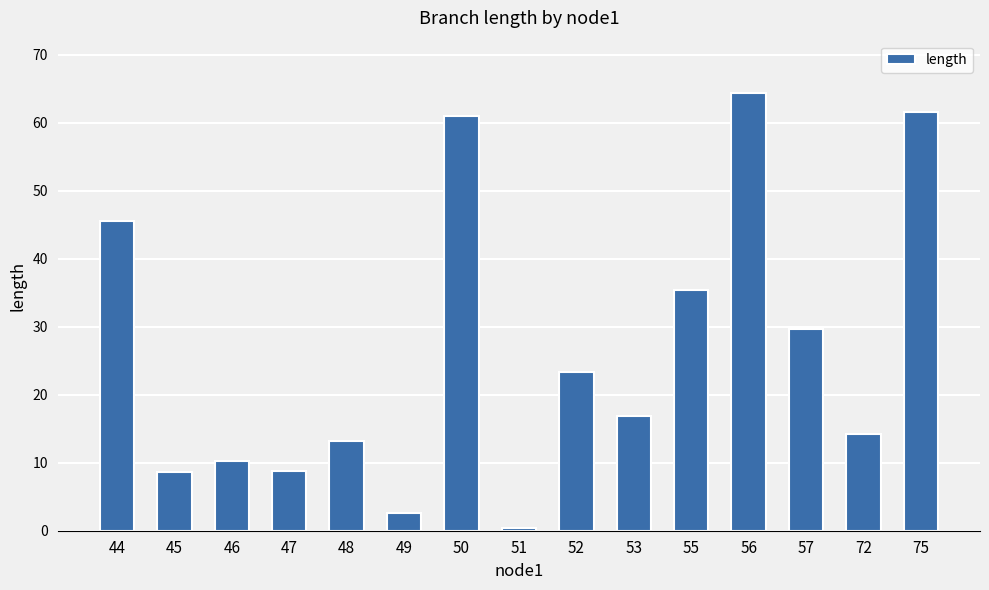

What is the sum of all values?

396.0